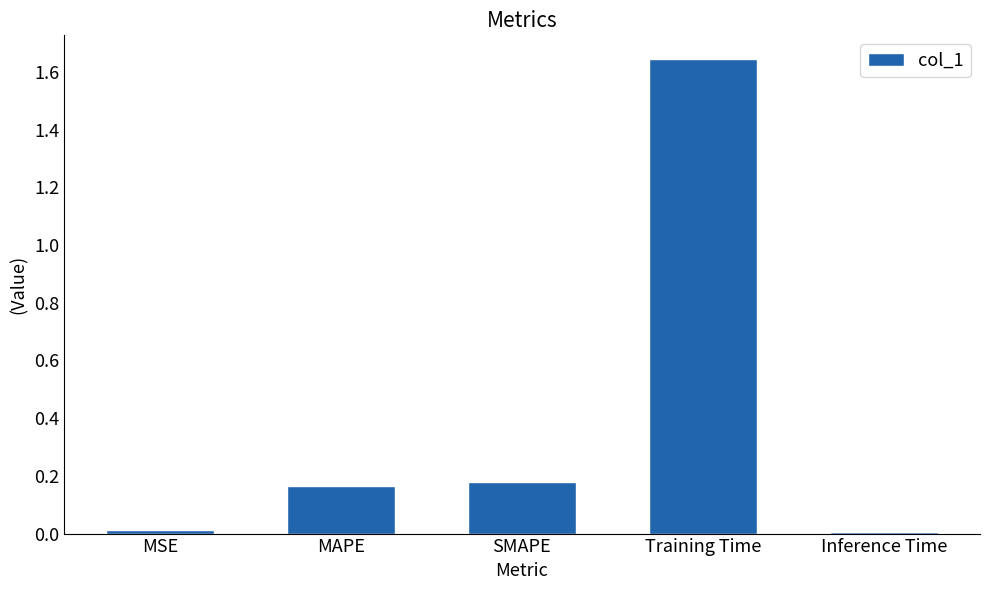

What is the average value?

0.4